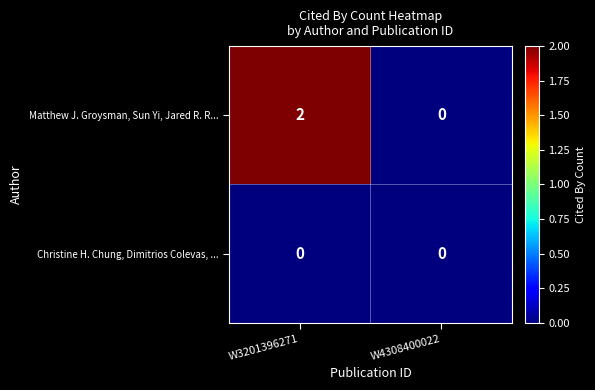

Rank the categories by Matthew J. Groysman, Sun Yi, Jared R. R... value from lowest to highest.

W4308400022, W3201396271